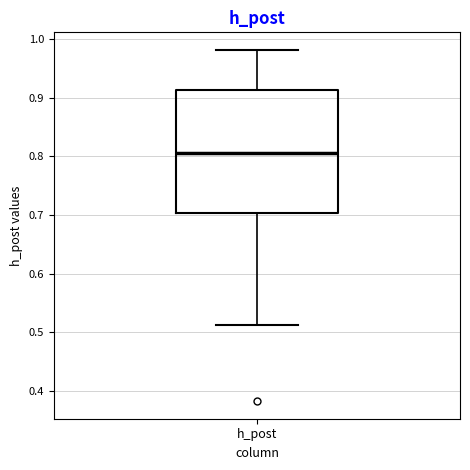

Read this box plot against the y-axis: the position of the median line, the range covered by the box, and the ends of both whiskers. The values are not printed on the chart, so give them approximately, as read against the axis.

median 0.81, box 0.70 to 0.91, whiskers 0.51 to 0.98